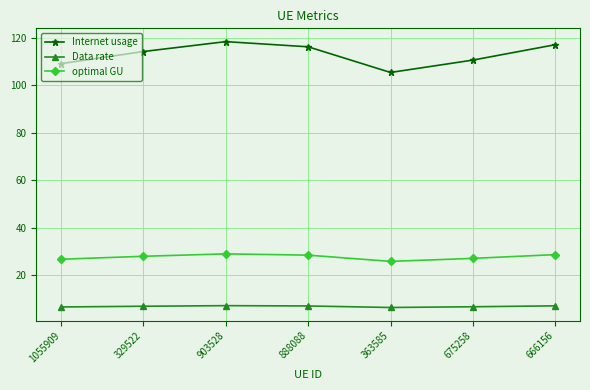

What is the label of the 6th point from the right?

329522